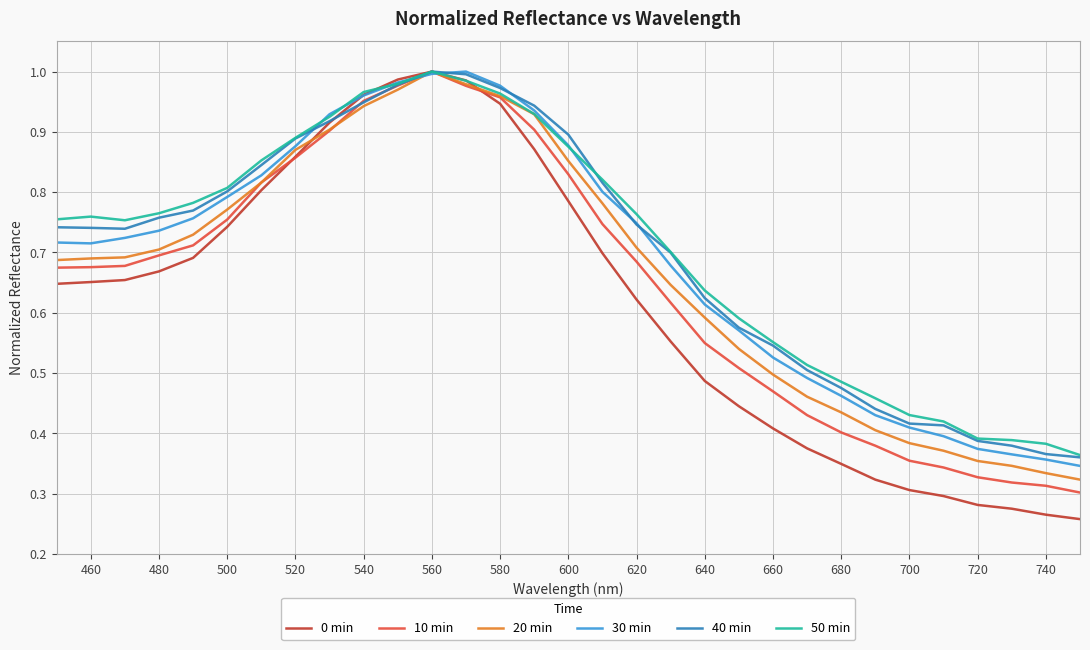

How many intersections are there between 0 min and 30 min?

2